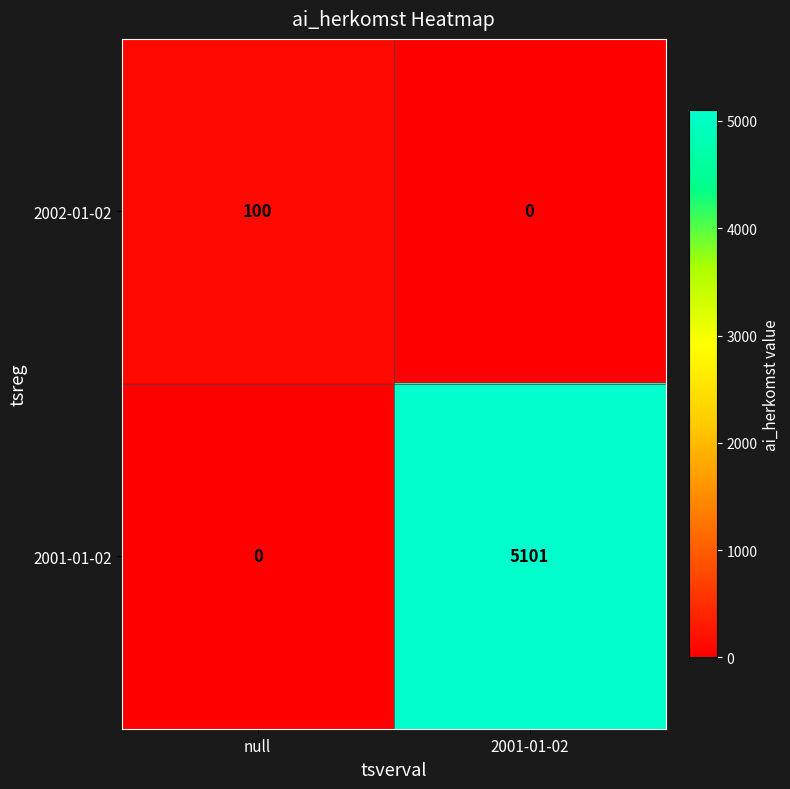

True or false: 2001-01-02 has a value of -3484 at null.

False